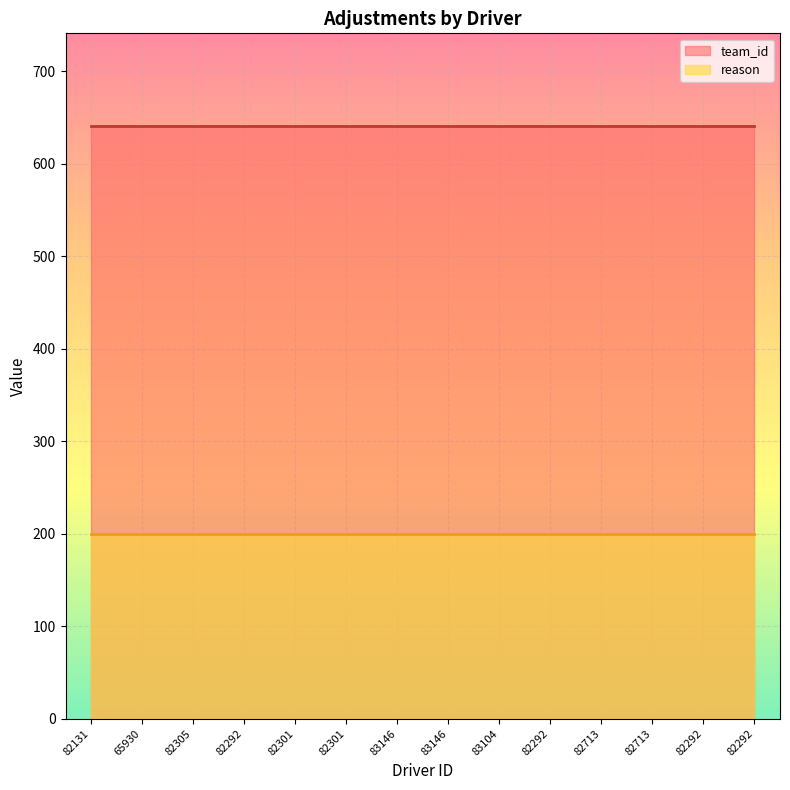

What value does the team_id series have at 65930?

641